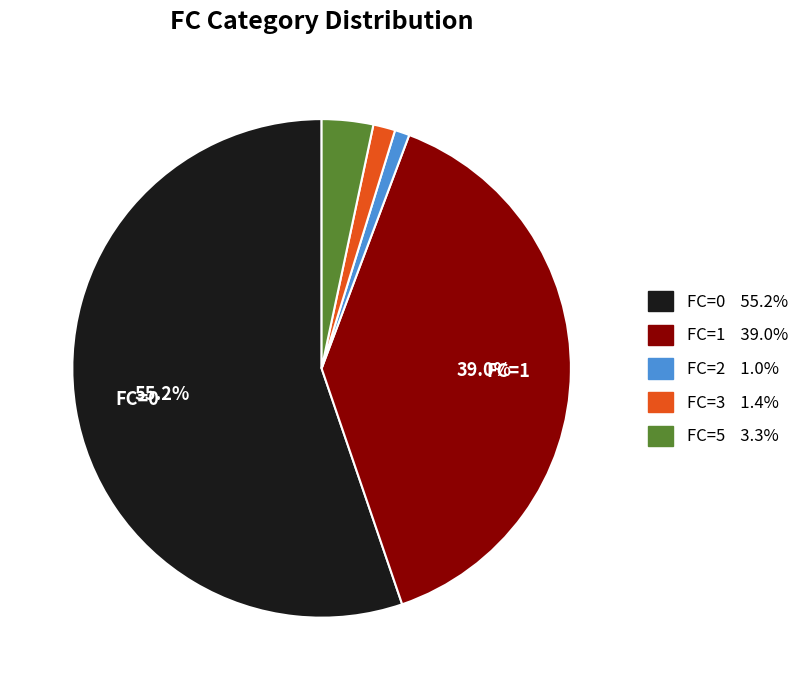

To the nearest percent, what is the difference between the largest and smallest slice percentages?

54%